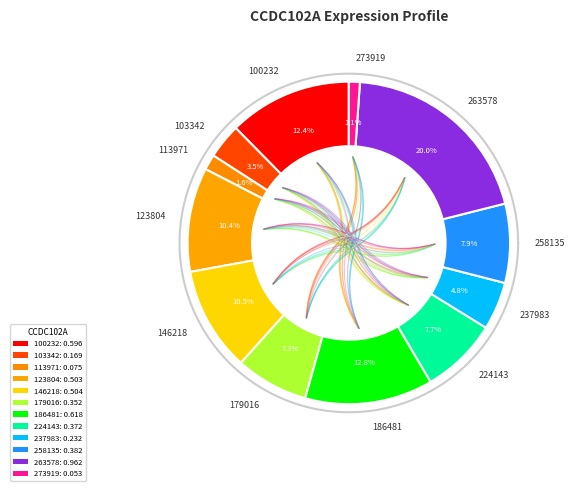

What percentage is NOT represented by 258135?

92.1%